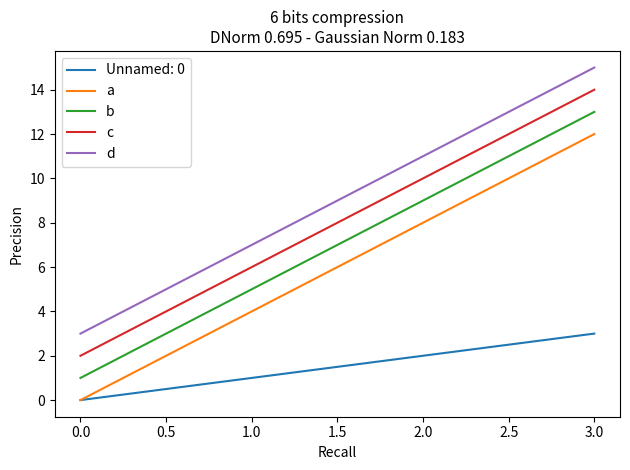

What is the average value of the d series?

9